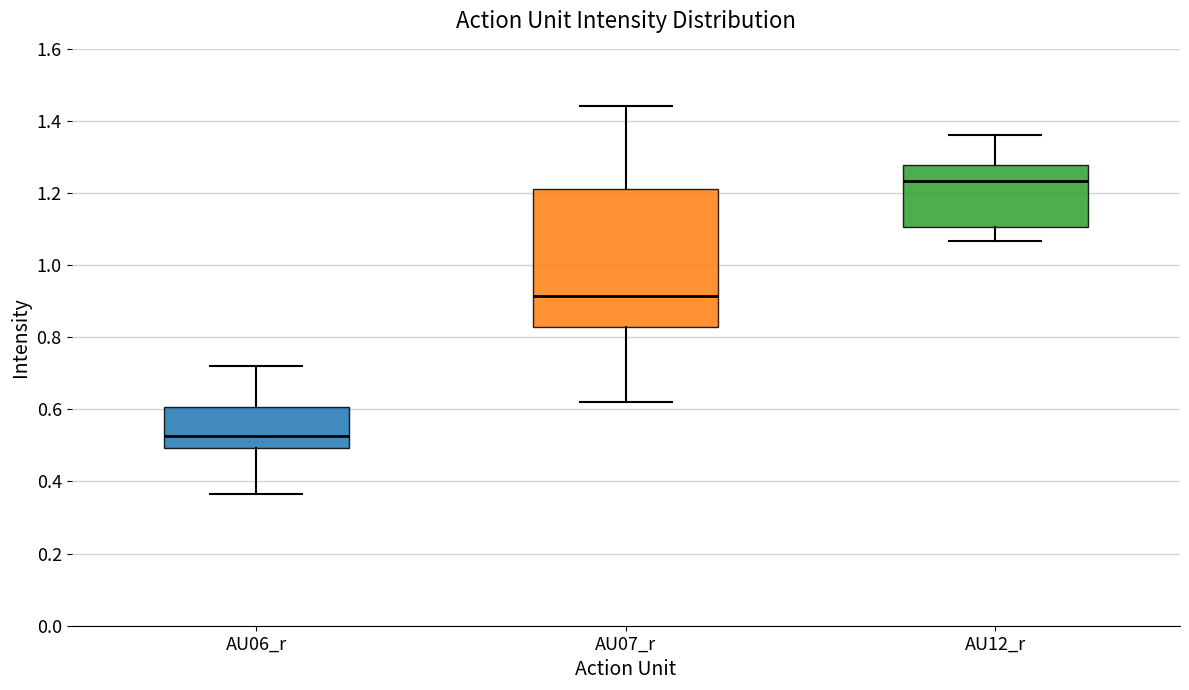

Reading left to right, read every box against the y-axis: the position of its median line, the range the box covers, and the ends of its whiskers. The values are not printed on the chart, so give them approximately, as read against the axis.

AU06_r: median 0.52, box 0.50 to 0.60, whiskers 0.36 to 0.72
AU07_r: median 0.92, box 0.82 to 1.22, whiskers 0.62 to 1.44
AU12_r: median 1.24, box 1.10 to 1.28, whiskers 1.06 to 1.36